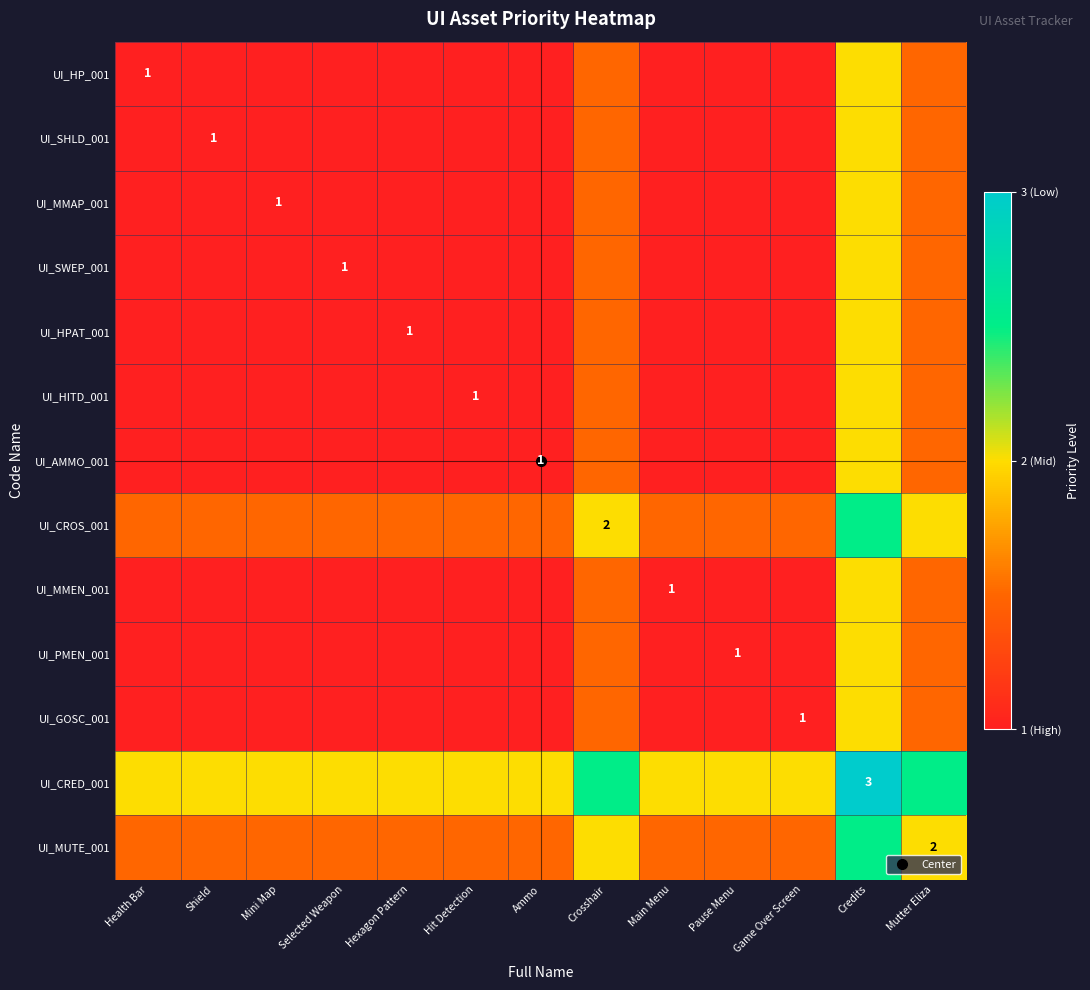

Count the number of categories in the chart.

13